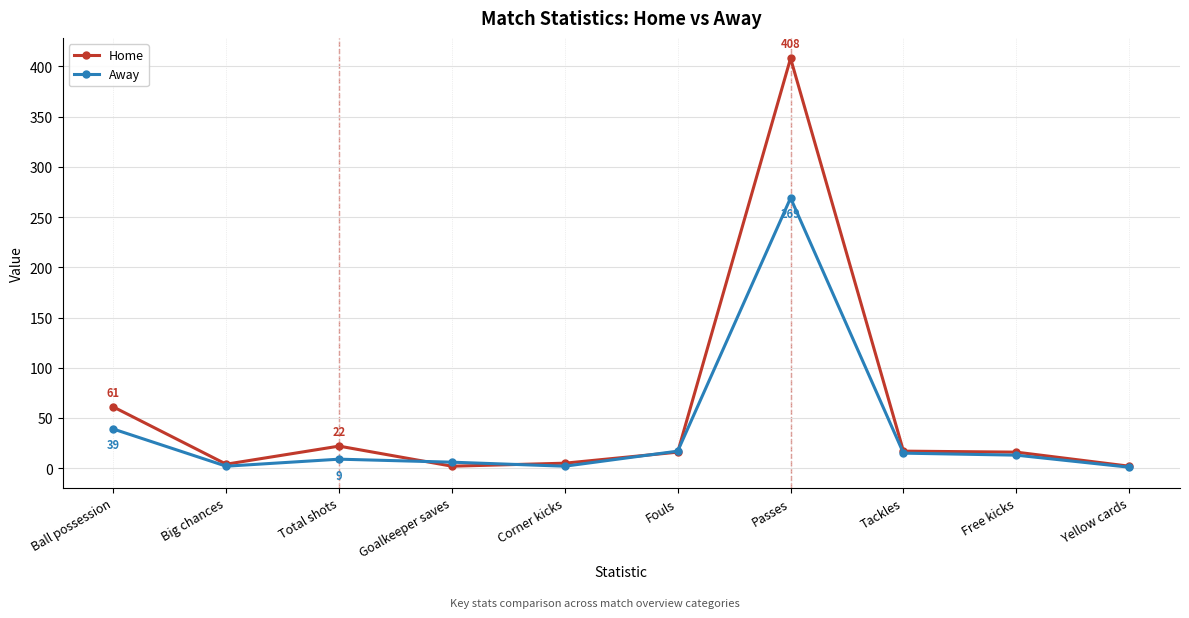

Which series has the largest range (max minus min)?

Home